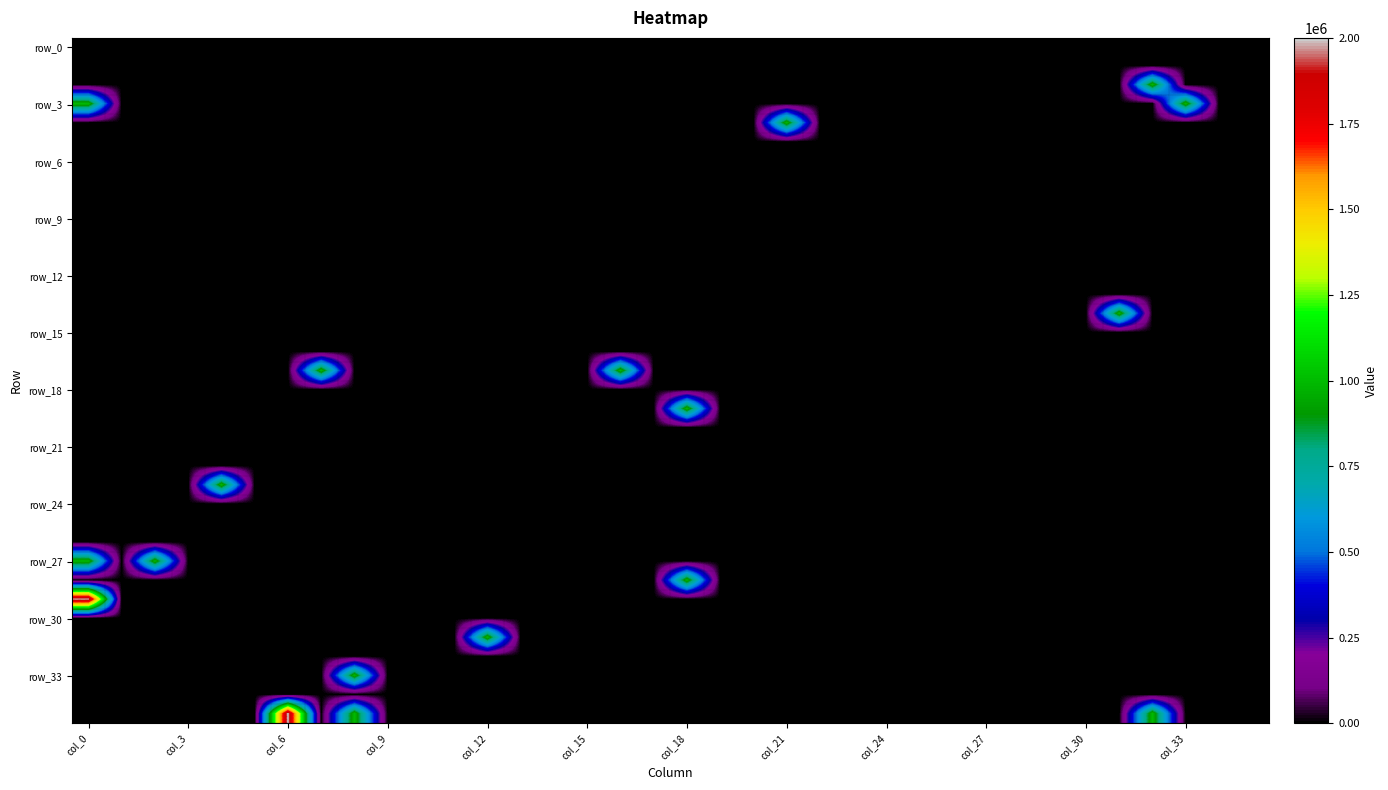

Which category has the lowest value across all series?

col_0